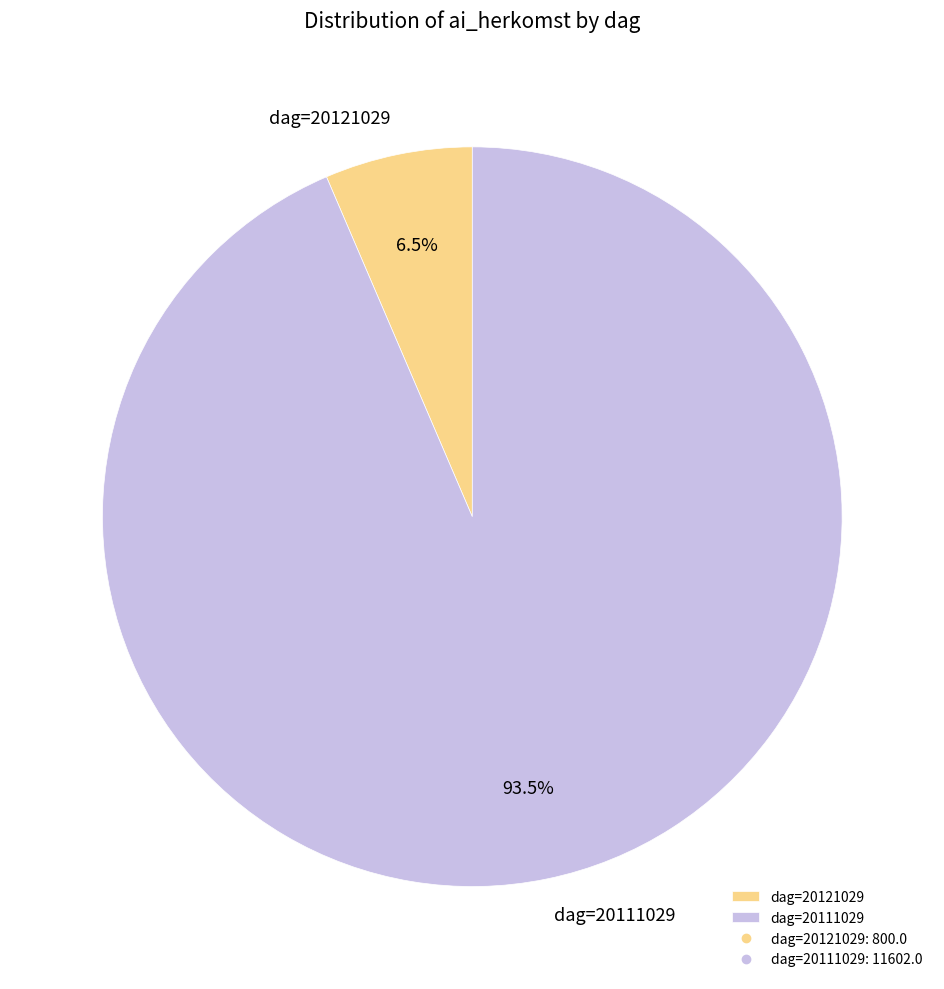

Rank the categories by value from highest to lowest.

dag=20111029, dag=20121029